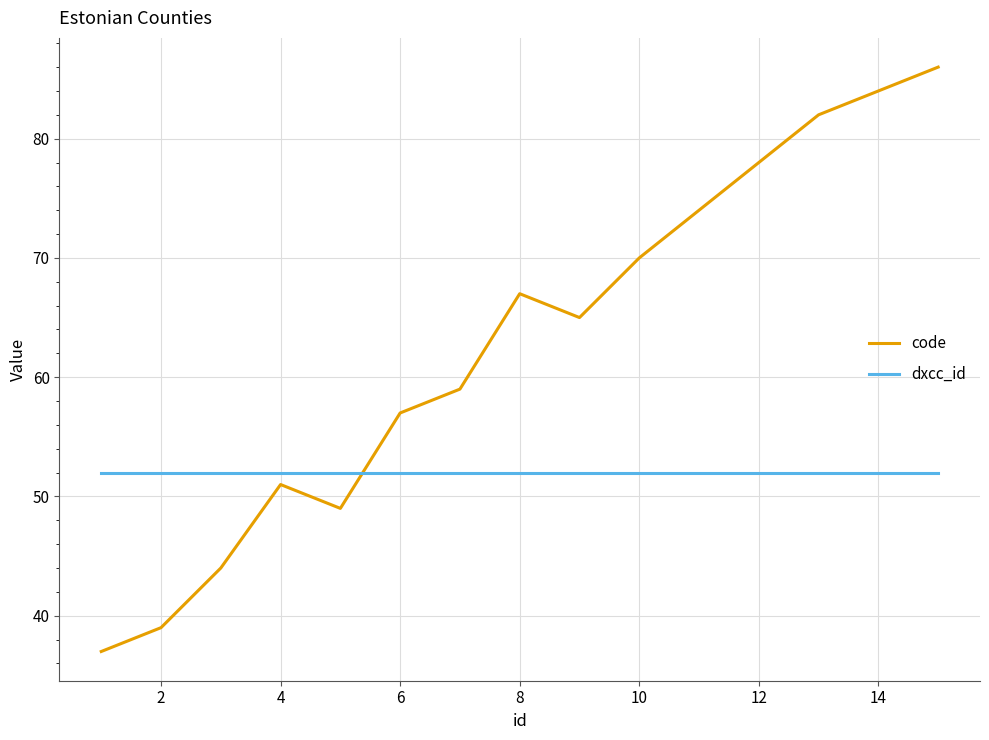

How many interior local valleys does the code series have?

2